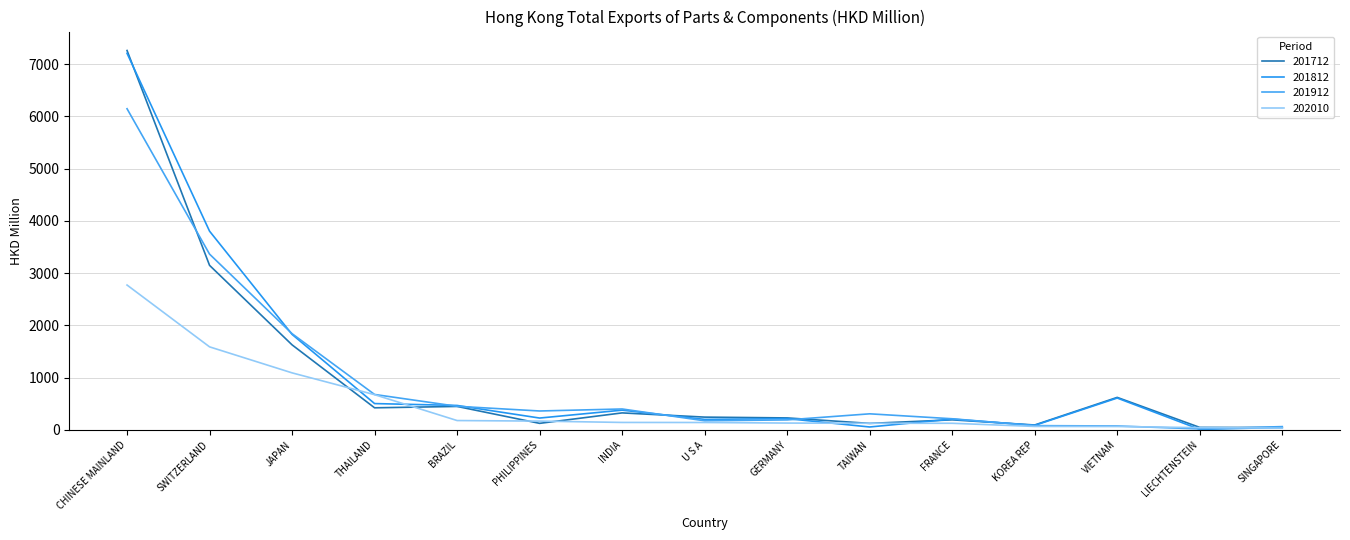

After their last crossing, which series has the higher values: 201912 or 202010?

201912